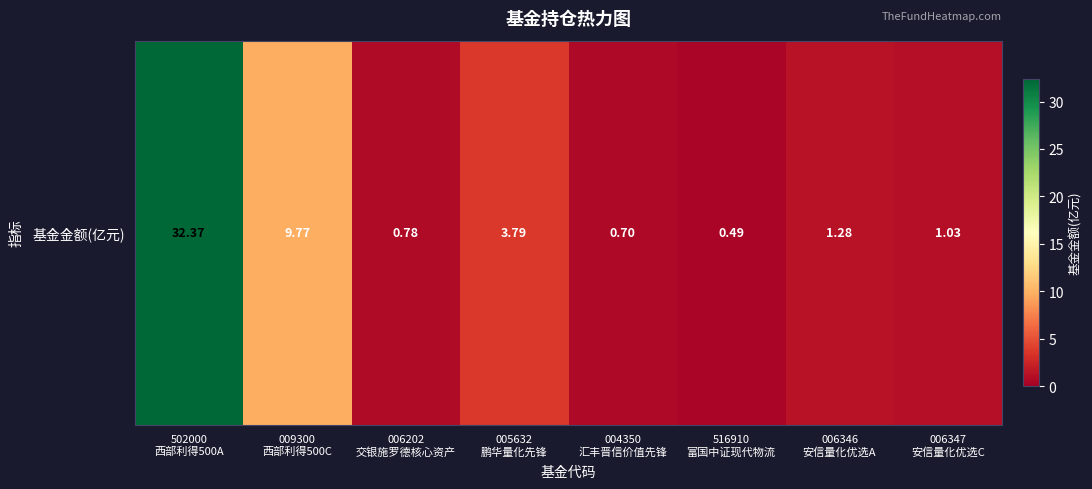

What is the ratio of the value at 005632
鹏华量化先锋 to the value at 502000
西部利得500A?

0.1